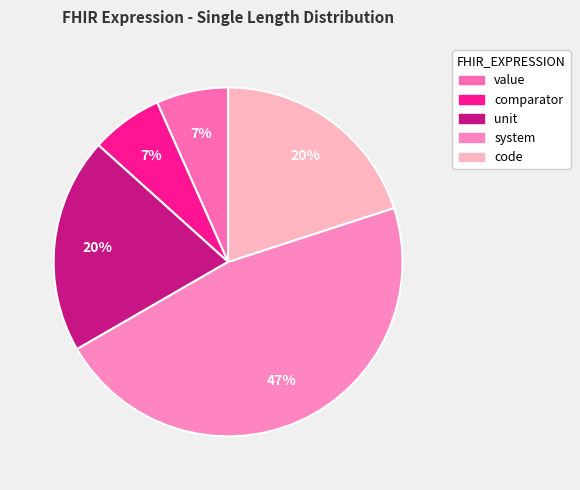

Between code and value, which is larger?

code